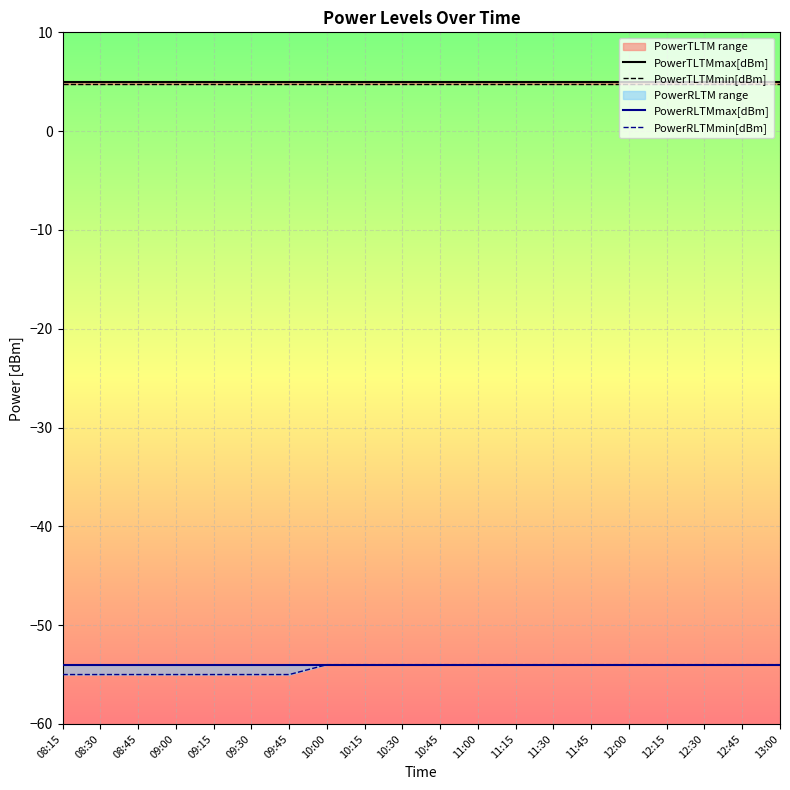

True or false: PowerTLTMmin[dBm] has a value of 4.8 at 09:15.

True